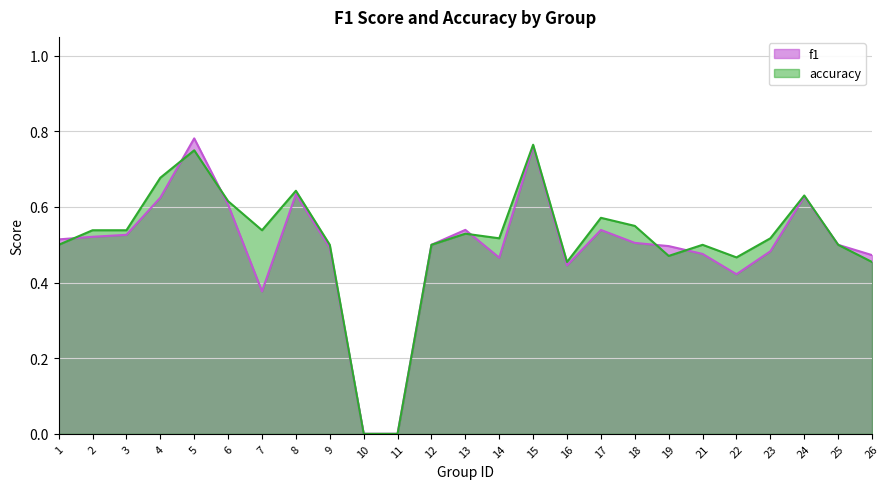

True or false: accuracy has more than 2 points higher than both neighbors.

True